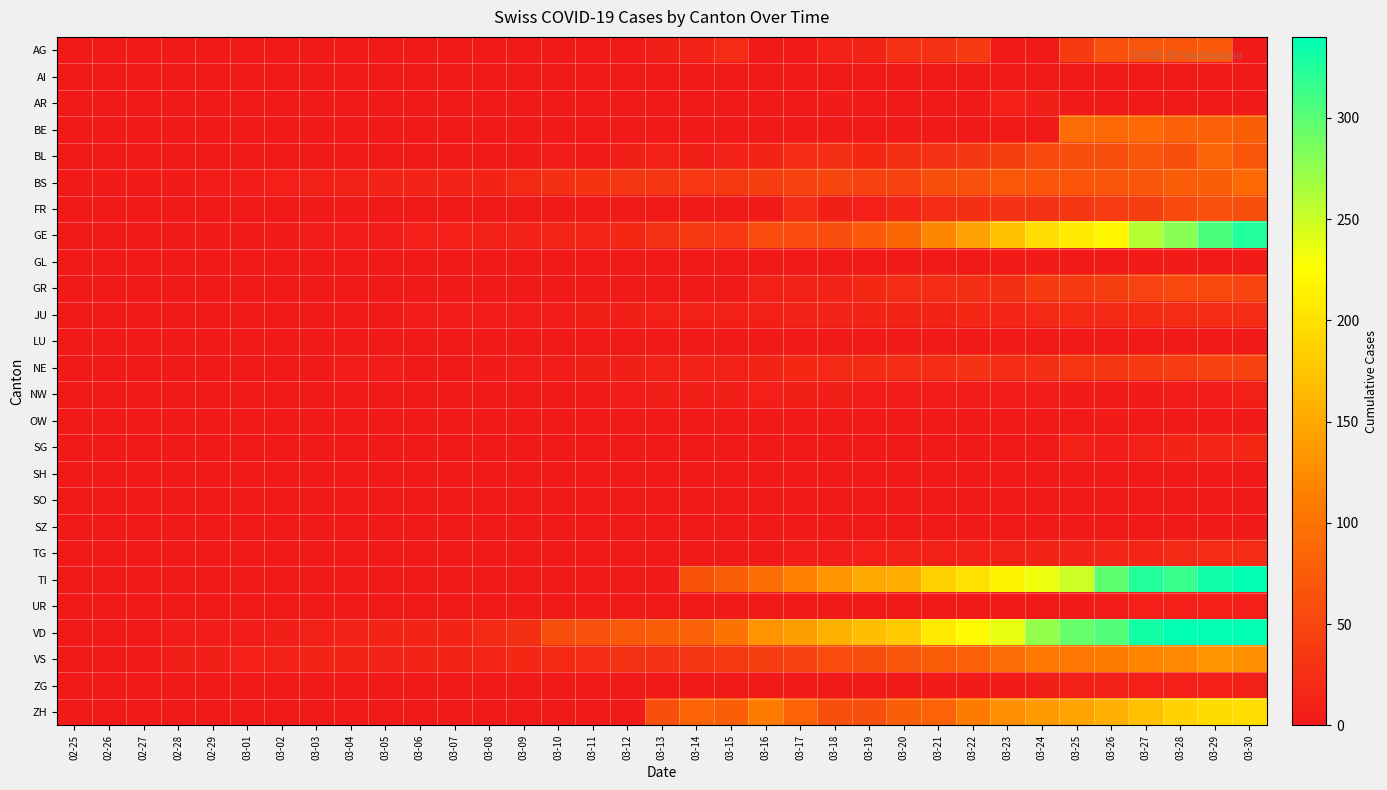

Which label corresponds to the largest value in the chart?

03-30